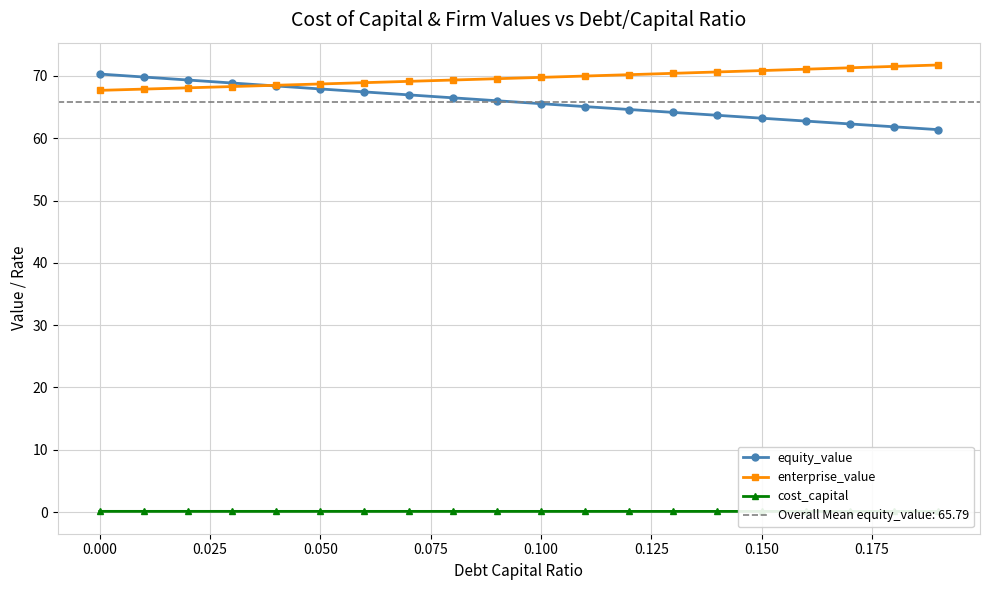

True or false: equity_value and enterprise_value cross at least once.

True